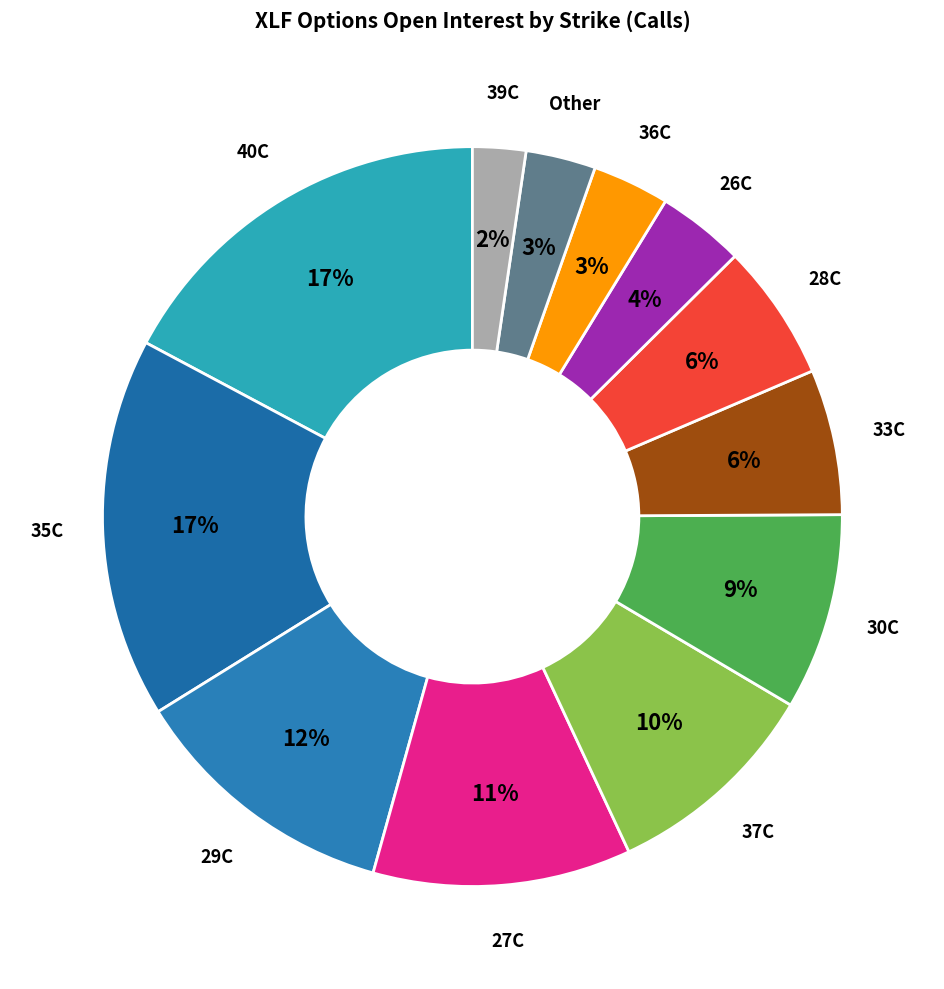

Is it true that 40C is 17% of the pie?

True